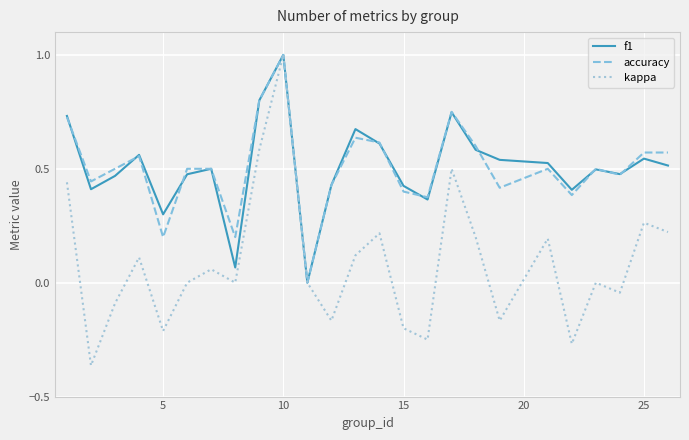

Which series has the largest range (max minus min)?

kappa